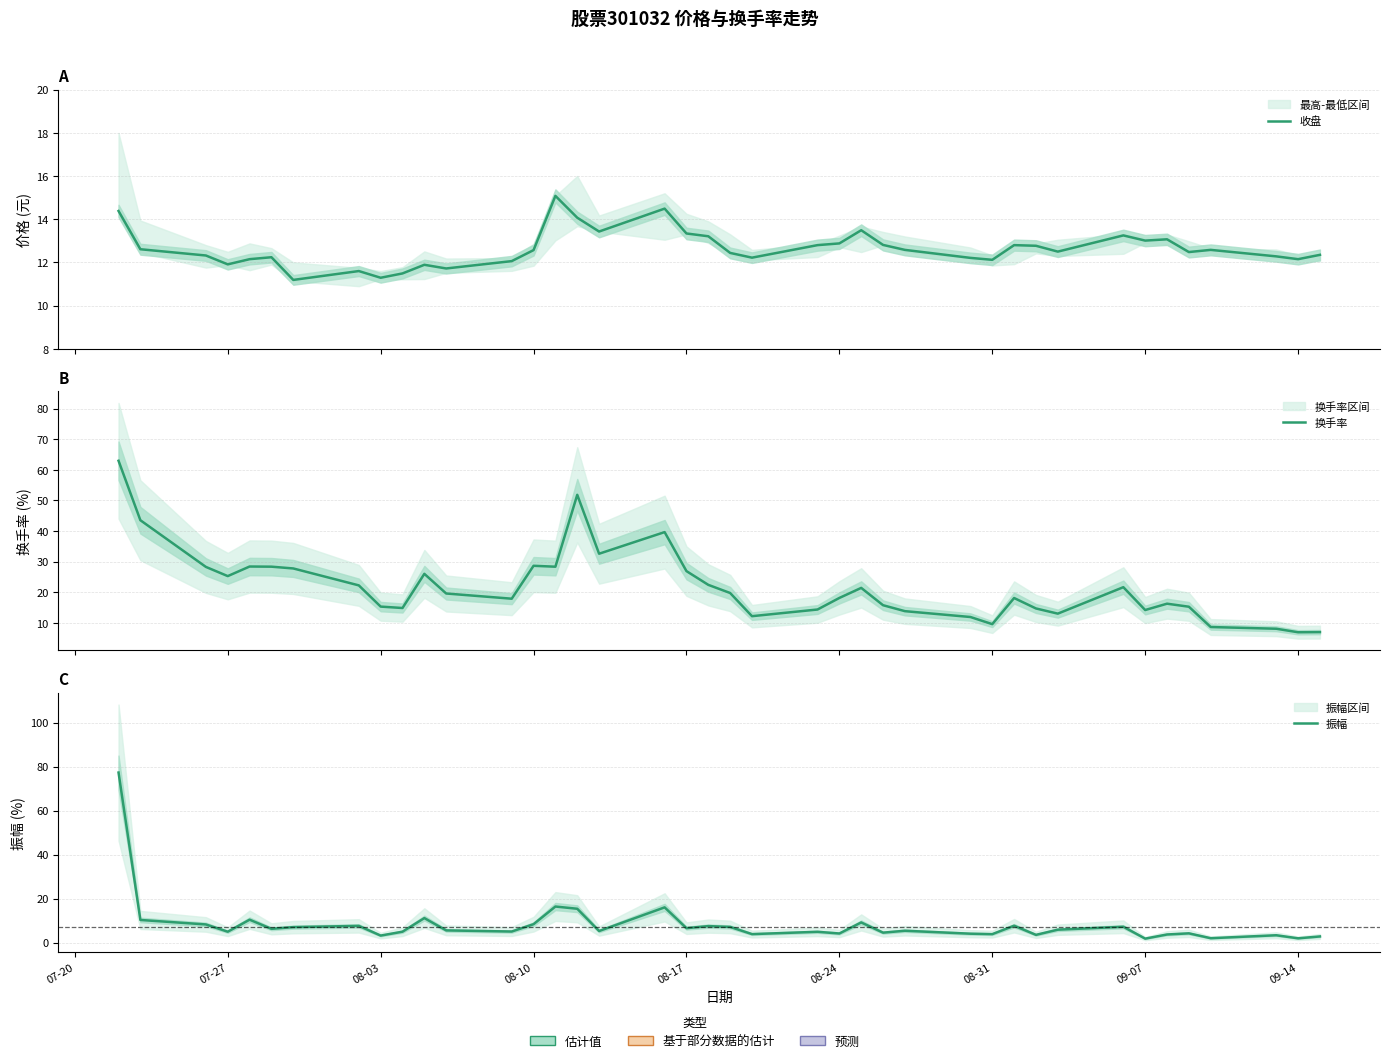

Does the chart have visible grid lines?

Yes